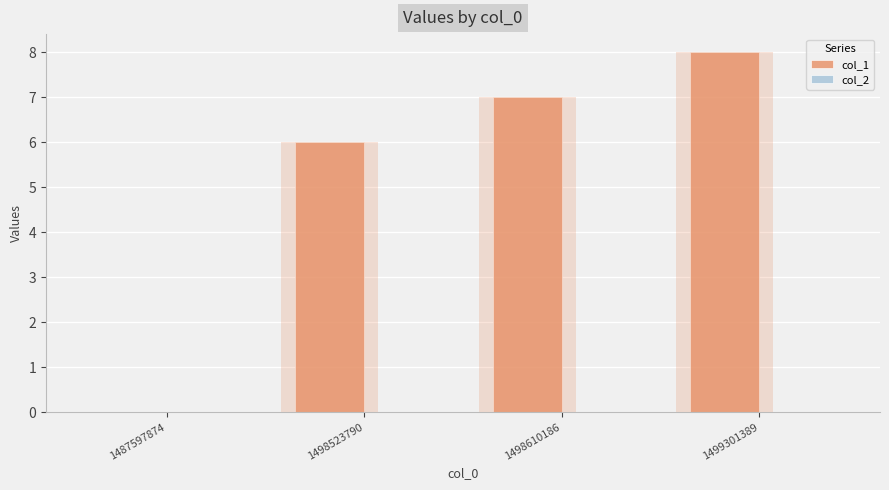

What are all the series names shown in the legend?

col_1, col_2